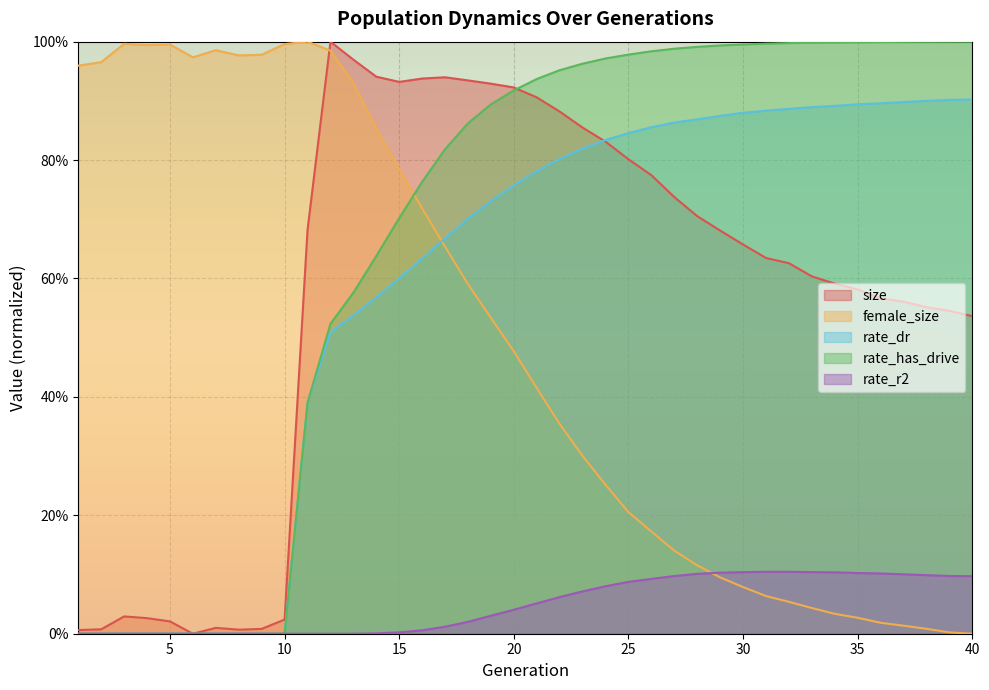

At which category is the sum across all series the highest?

19